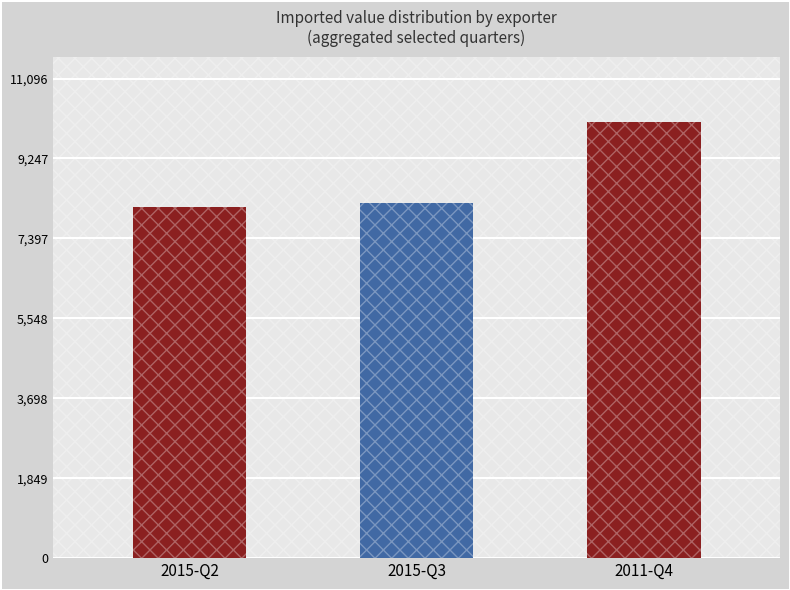

What is the smallest value displayed?

8123